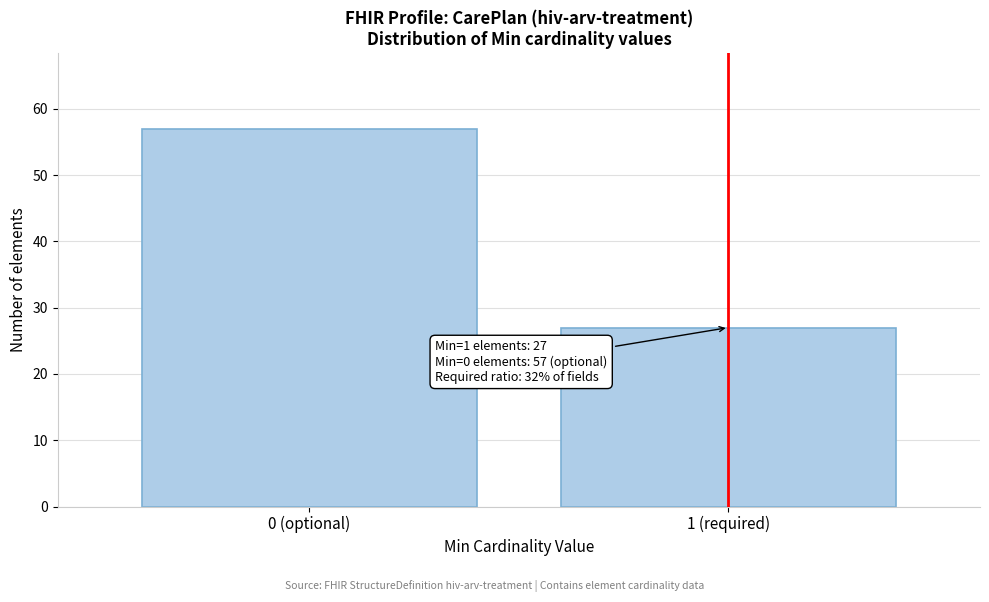

Reading right to left, transcribe all the data shown in this chart.

27	57